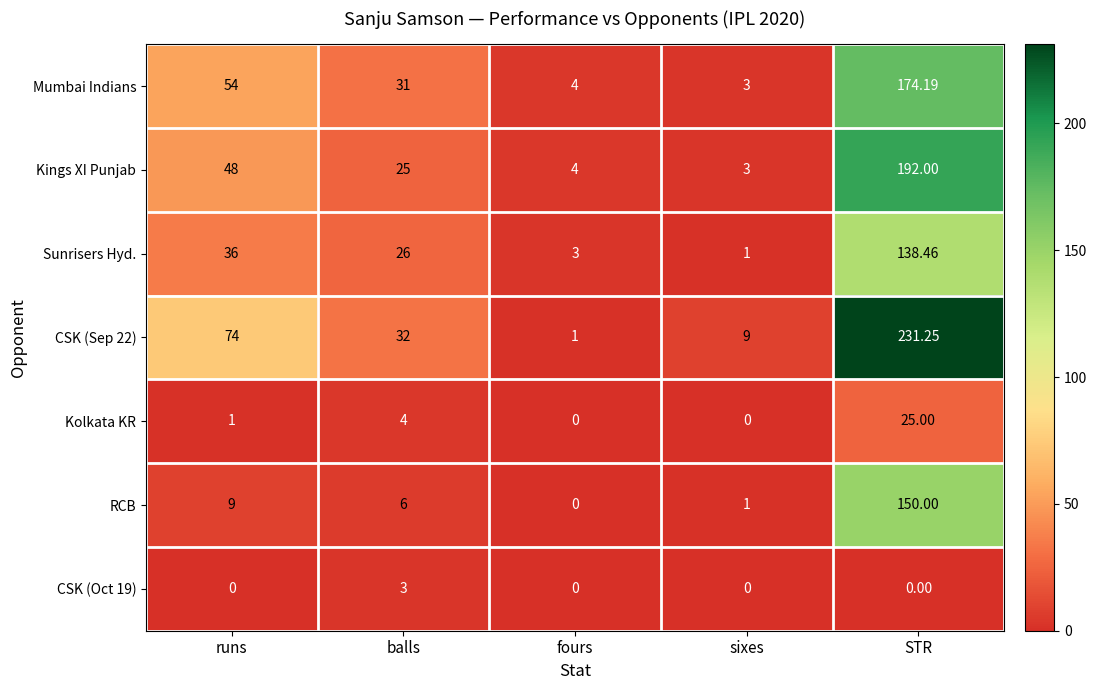

At which category is the sum across all series the highest?

STR